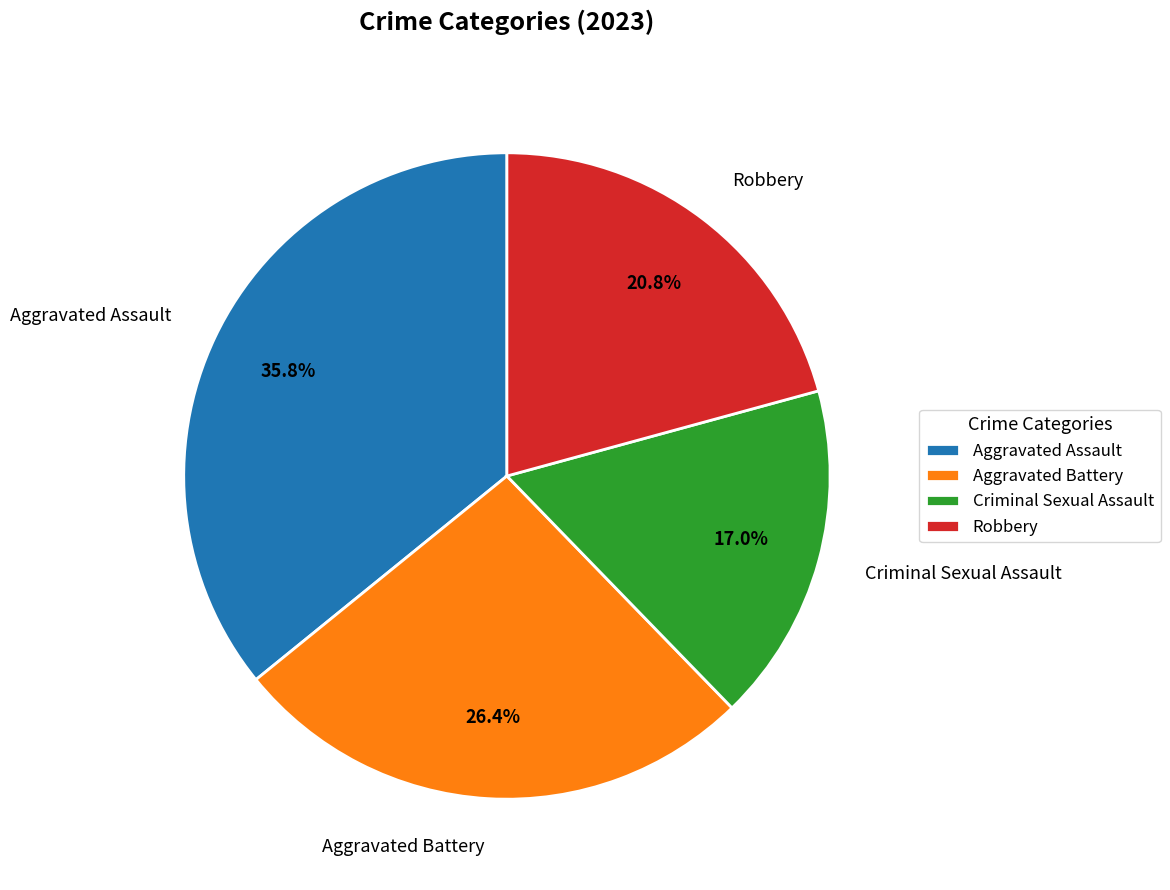

Is it true that Aggravated Battery is 26% of the pie?

True